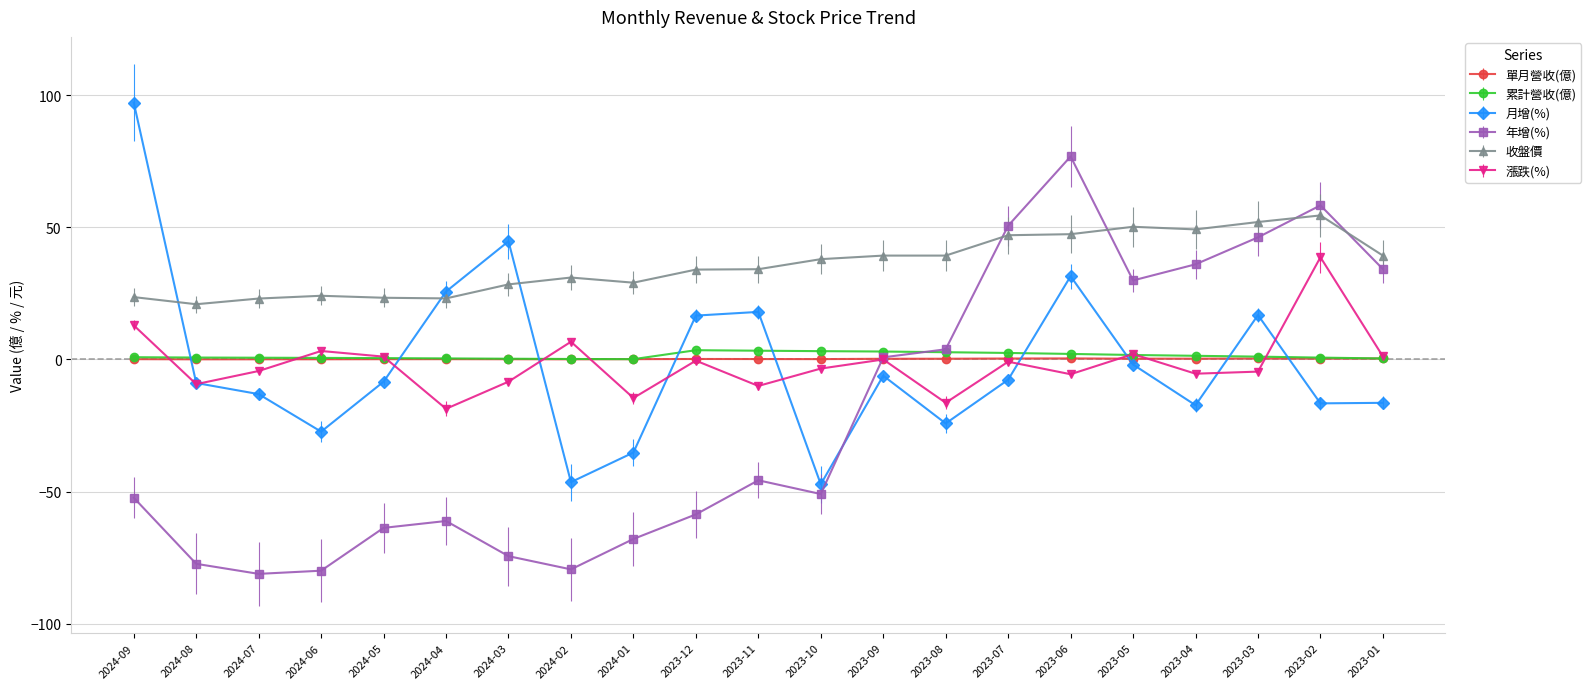

What is the difference between the 收盤價 values at 2024-02 and 2024-09?

7.4